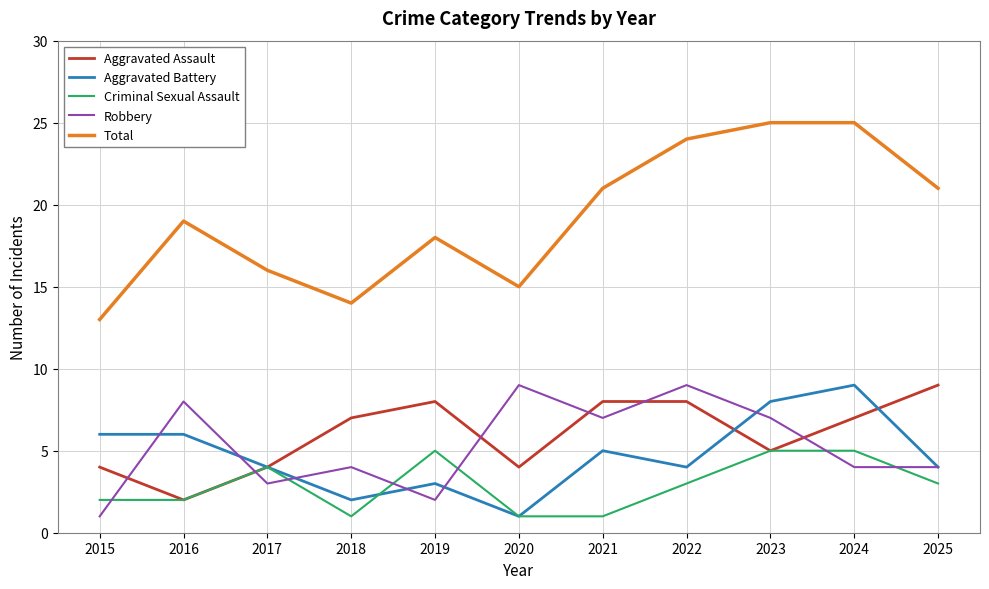

Reading left to right, extract all data points from this chart.

Aggravated Assault: 4	2	4	7	8	4	8	8	5	7	9
Aggravated Battery: 6	6	4	2	3	1	5	4	8	9	4
Criminal Sexual Assault: 2	2	4	1	5	1	1	3	5	5	3
Robbery: 1	8	3	4	2	9	7	9	7	4	4
Total: 13	19	16	14	18	15	21	24	25	25	21